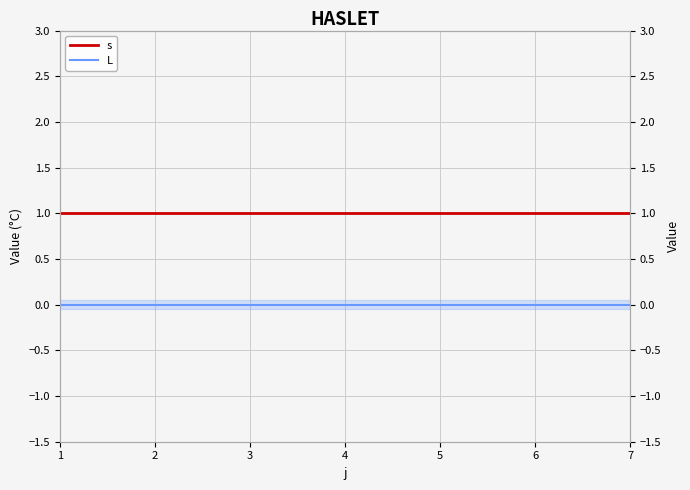

True or false: L and s cross at least once.

False